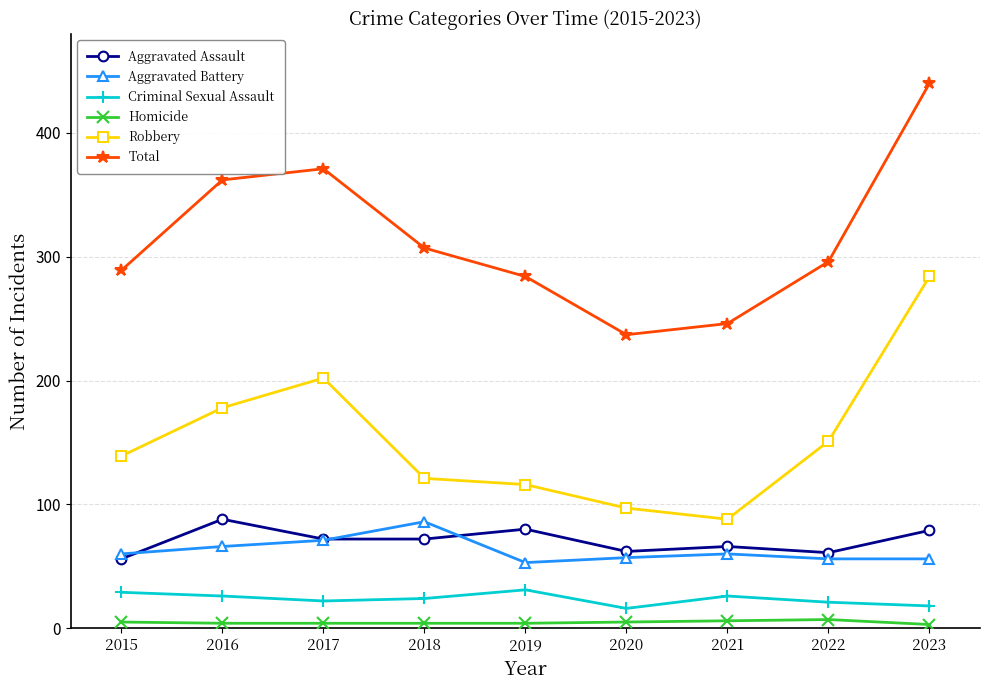

True or false: Aggravated Battery has a value of 60 at 2021.

True